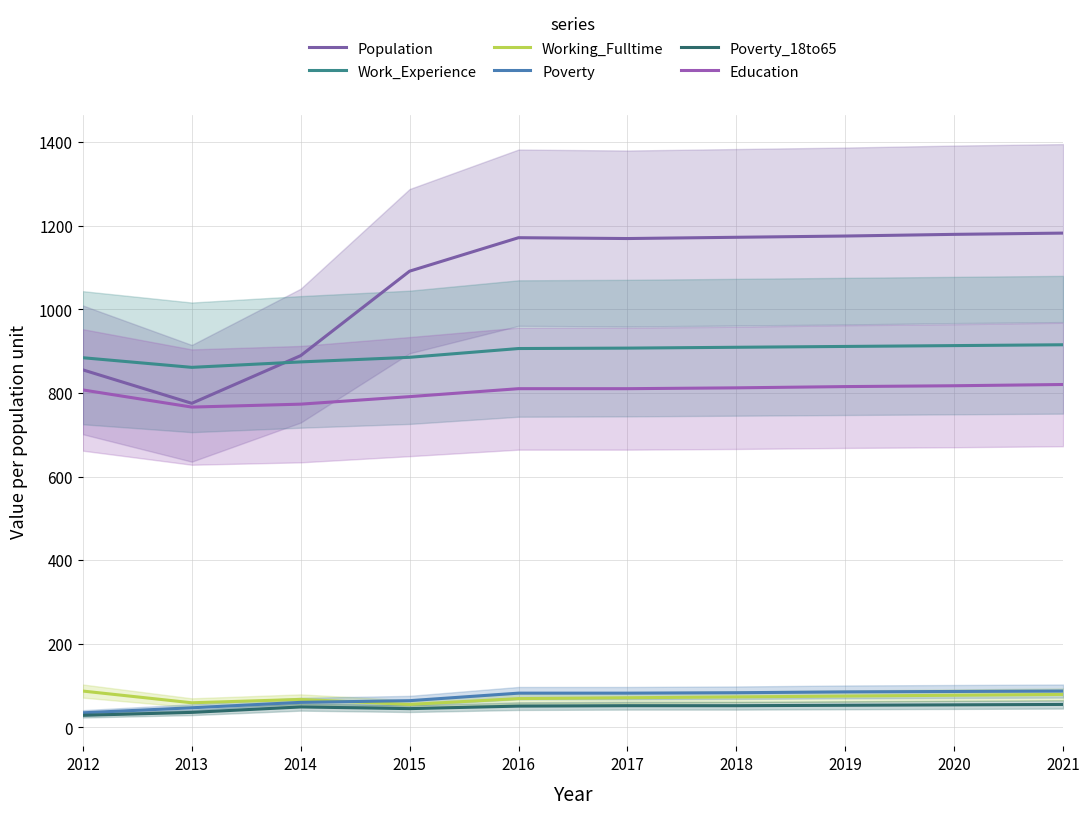

How many interior local valleys does the Poverty_18to65 series have?

1